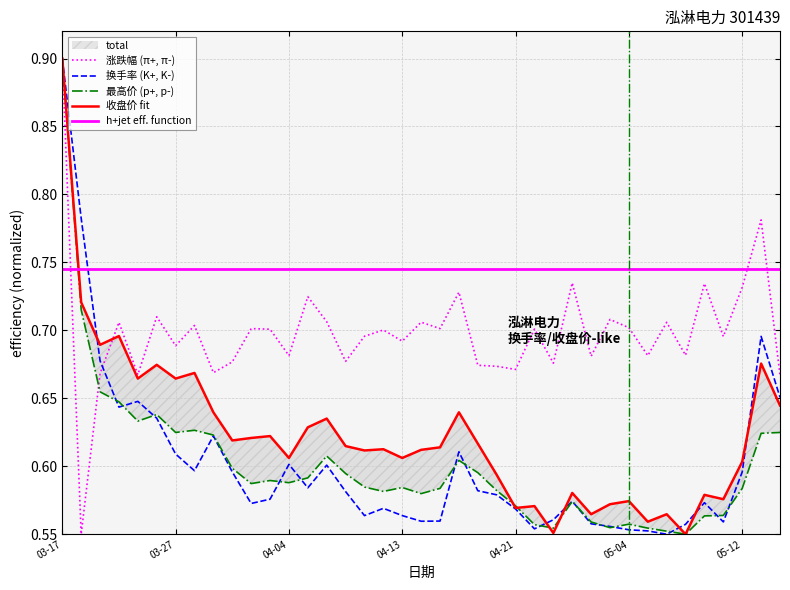

True or false: 涨跌幅 (π+, π-) and h+jet eff. function intersect in this chart.

True